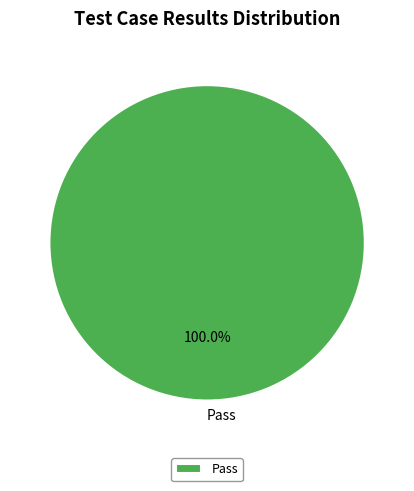

Is there a majority slice in this chart?

Yes